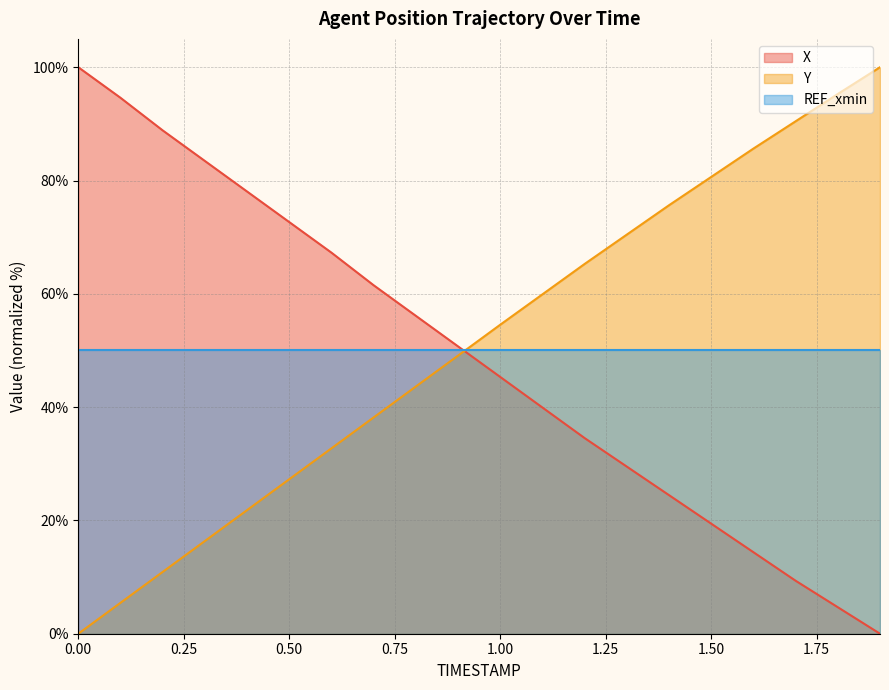

Does the chart display data point markers on the line(s)?

No